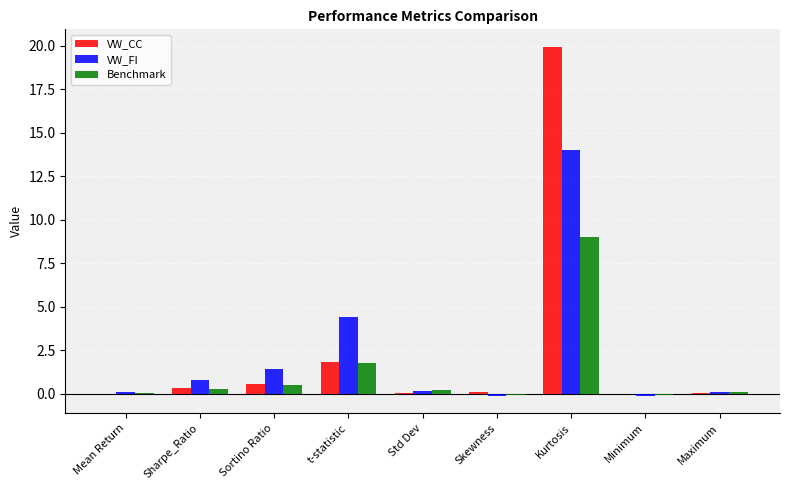

The VW_CC series shows 20.0 at Kurtosis. True or false?

True